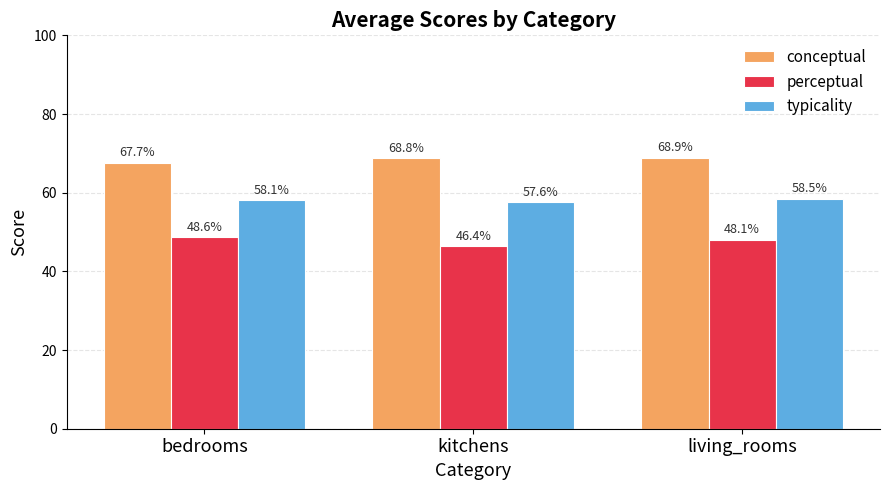

Which series has the largest range (max minus min)?

perceptual